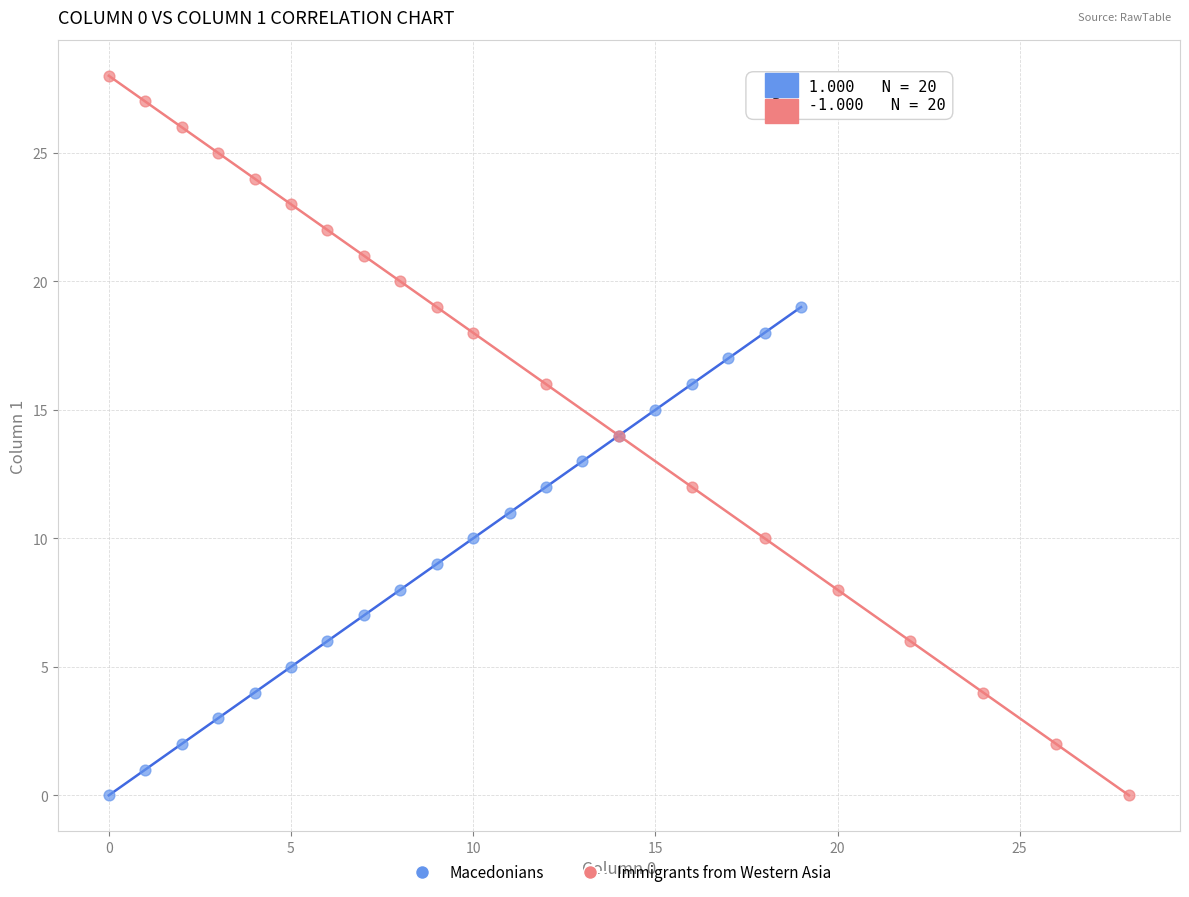

Which series has the largest Y range (max minus min)?

Immigrants from Western Asia